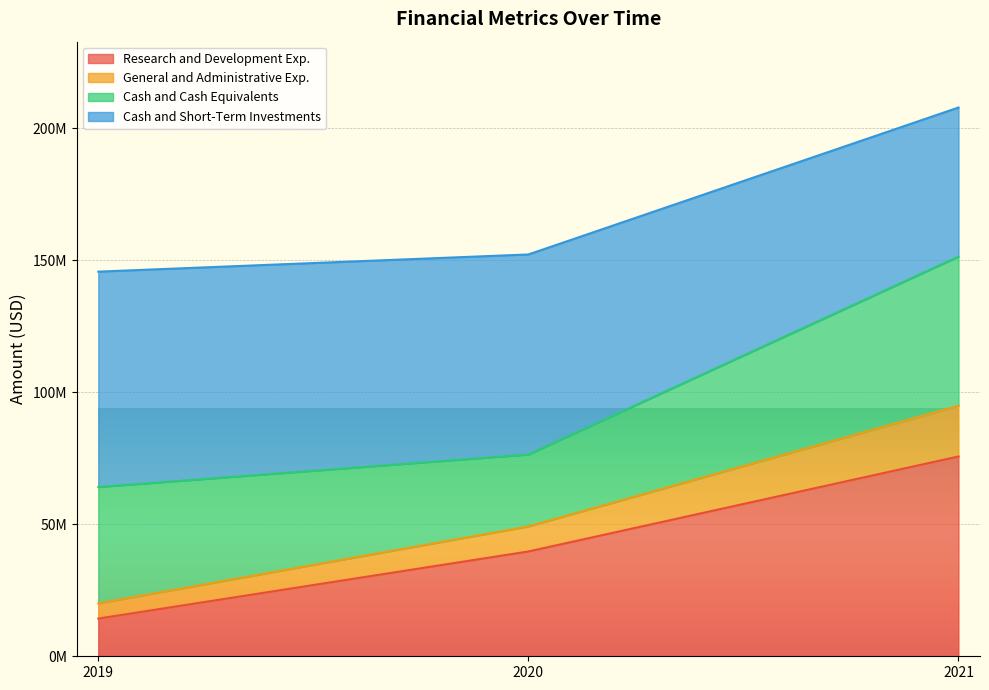

What are all the series names shown in the legend?

Research and Development Exp., General and Administrative Exp., Cash and Cash Equivalents, Cash and Short-Term Investments